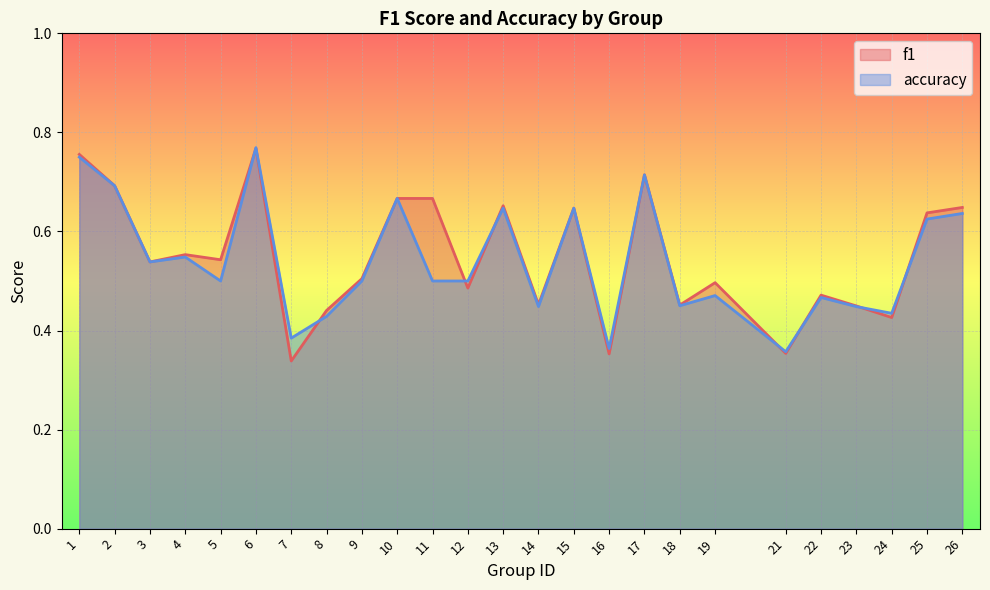

Where is the first local minimum for f1?

3